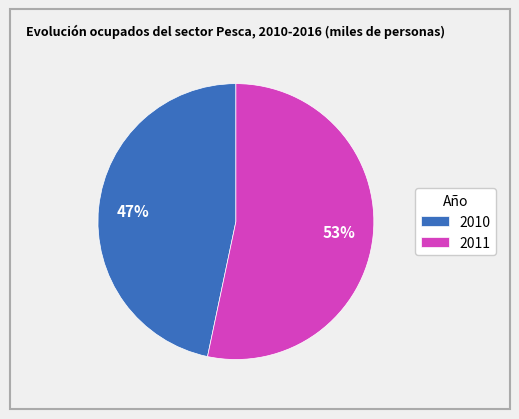

Do 2010 and 2011 together represent more than half of the pie?

Yes